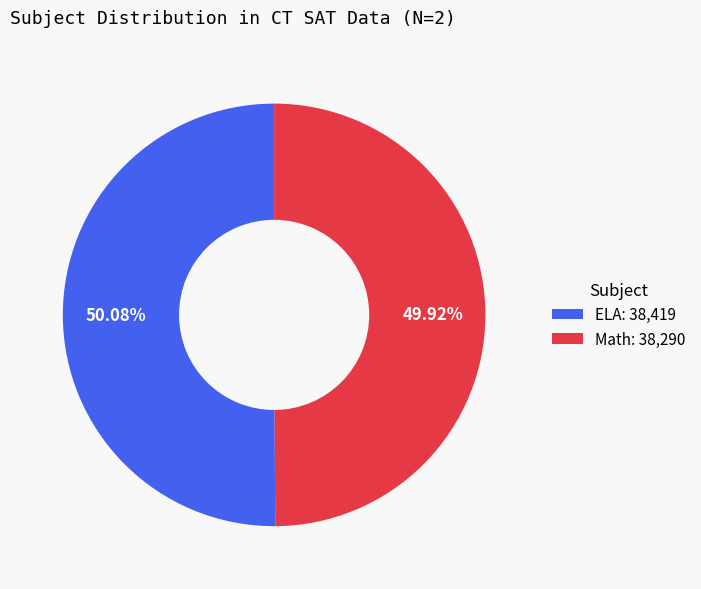

What is the ratio of the value at Math: 38,290 to the value at ELA: 38,419?

1.0